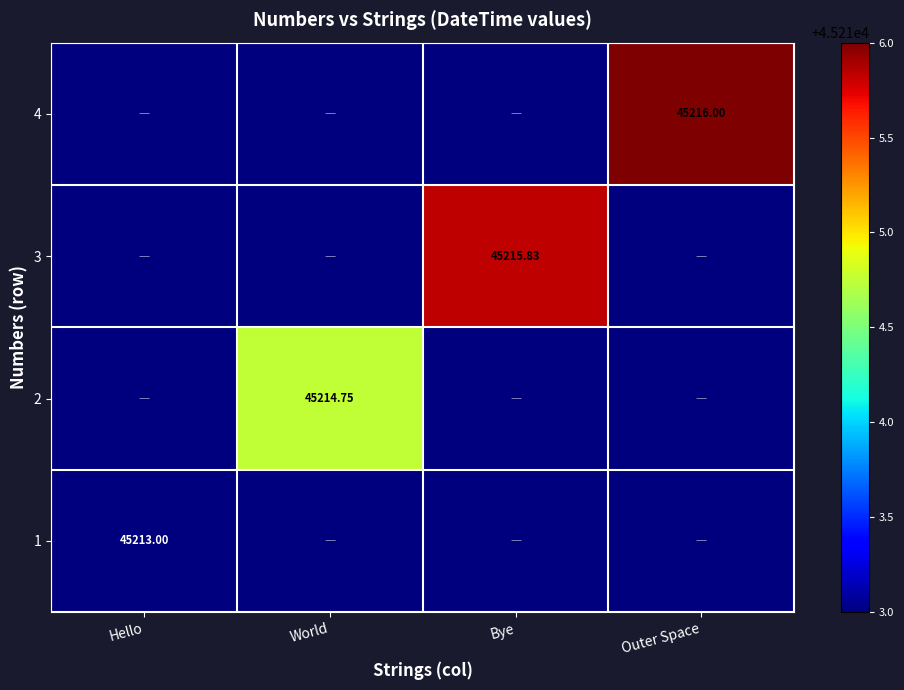

How many categories are shown in the chart?

4